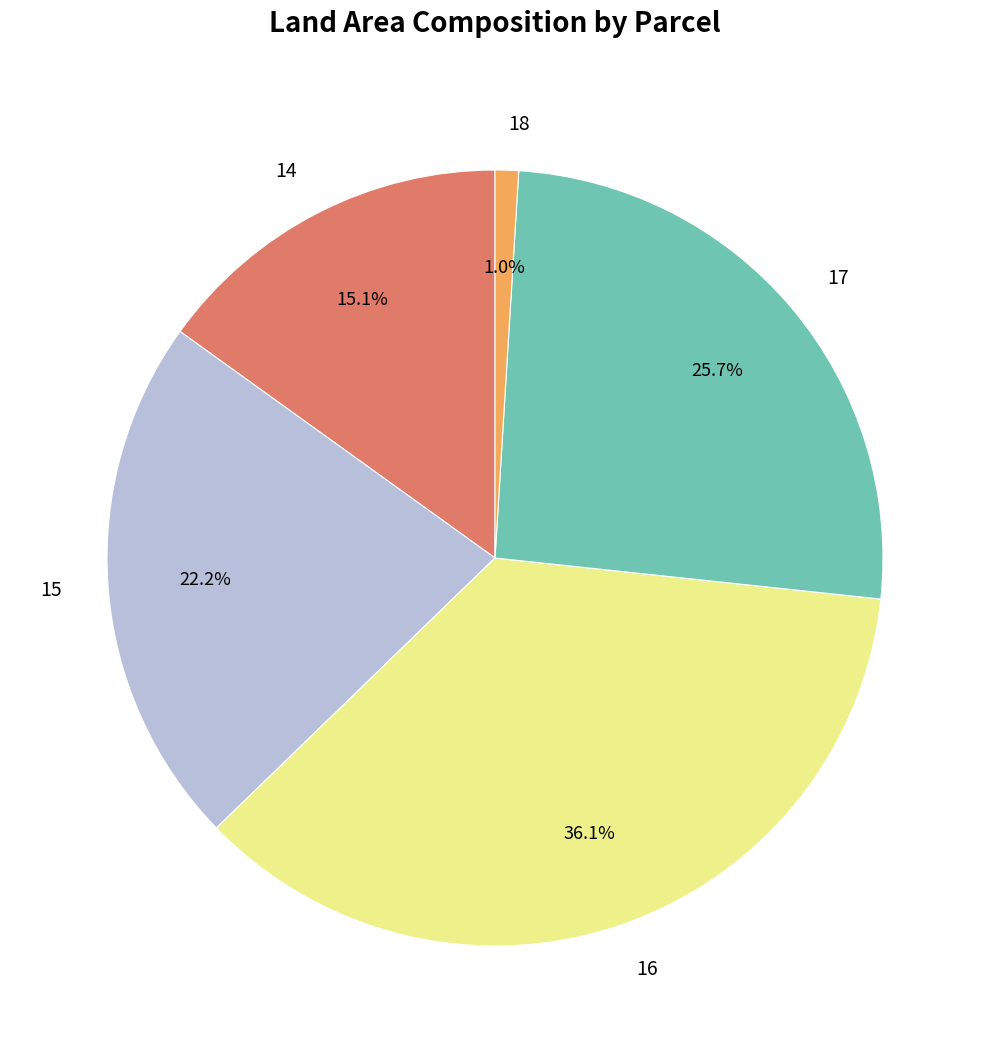

What percentage is NOT represented by 15?

77.8%